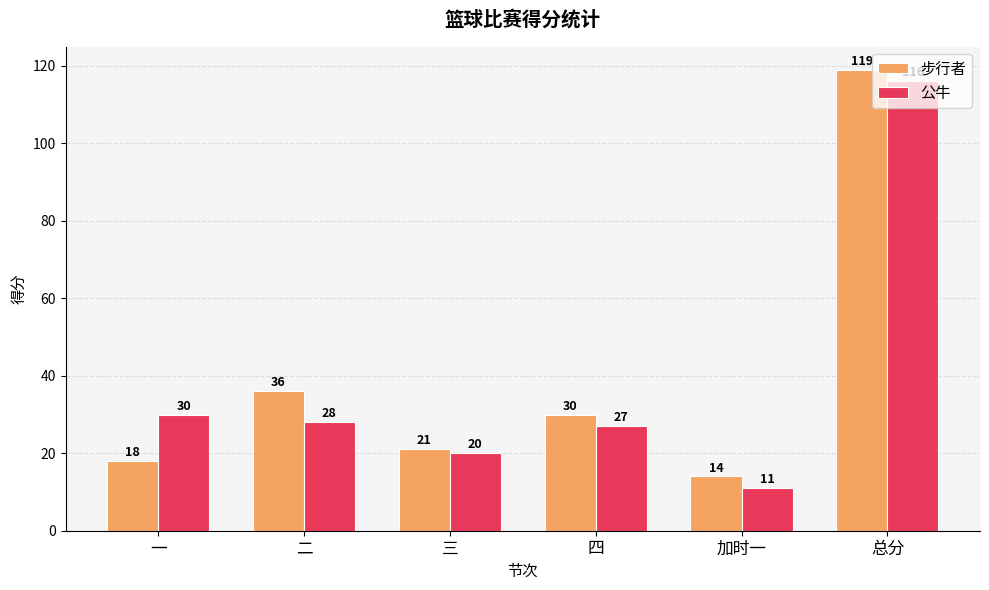

What is the total value across all series at 加时一?

25